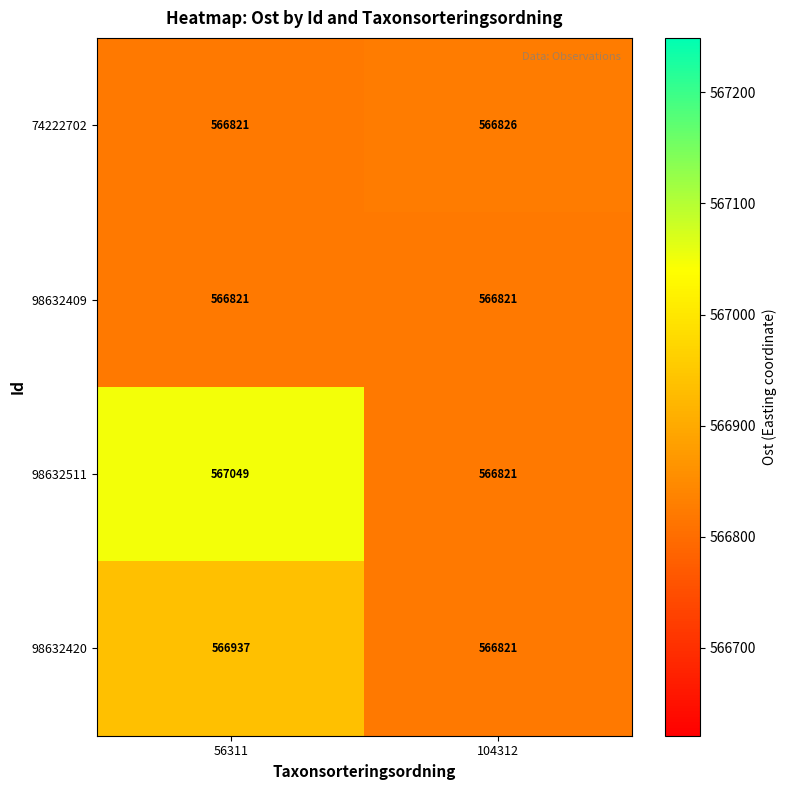

Reading left to right, list all the values displayed in this chart.

74222702: 566821	566826
98632409: 566821	566821
98632511: 567049	566821
98632420: 566937	566821